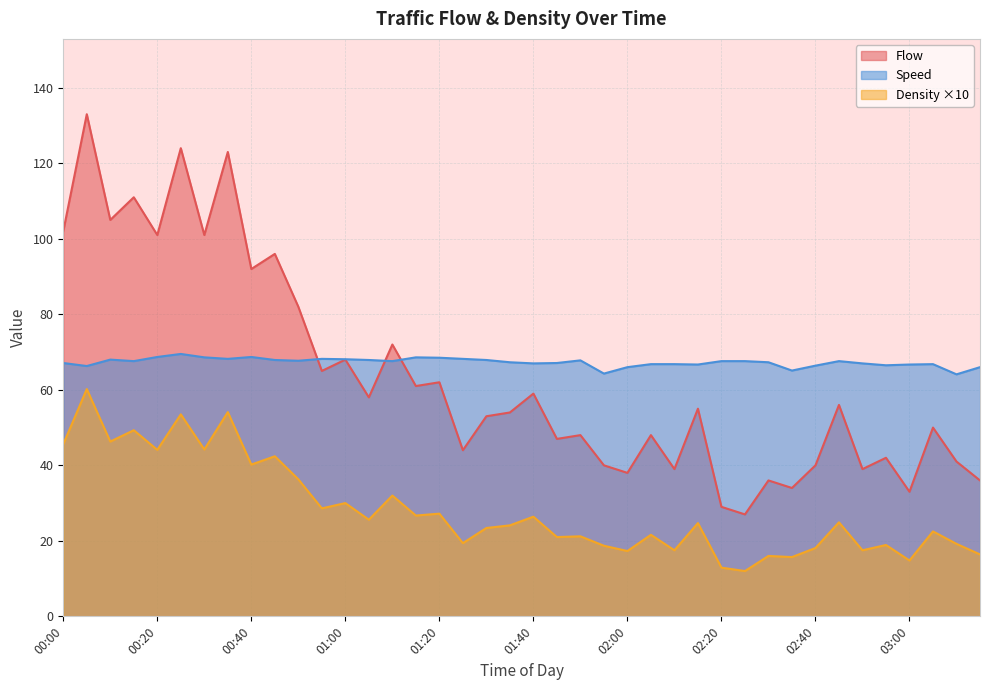

What are all the series names shown in the legend?

Flow, Speed, Density ×10